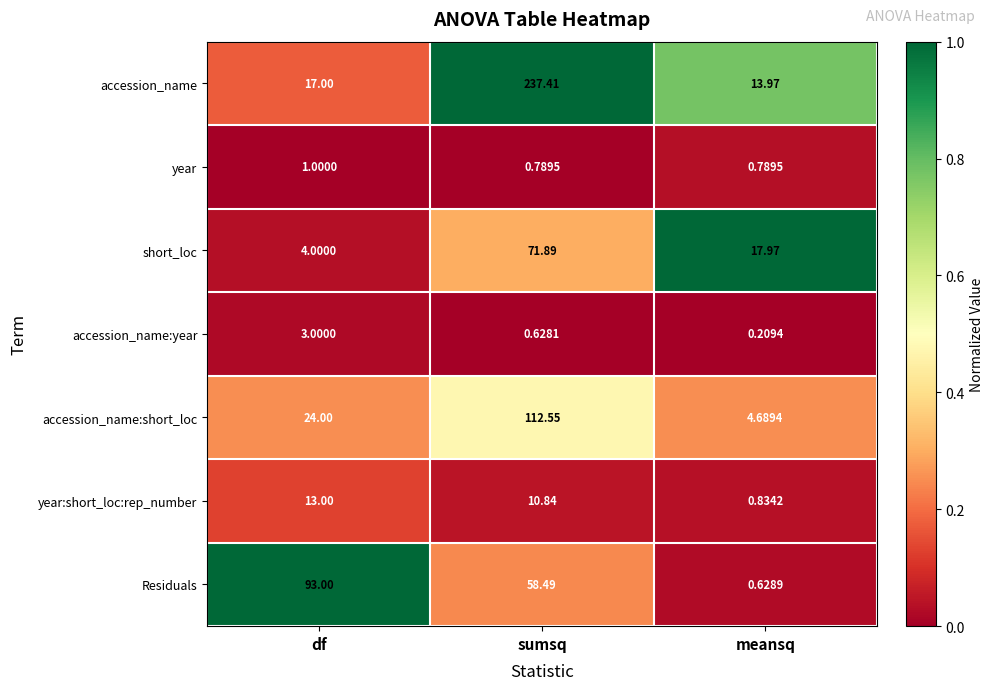

List the labels in order of accession_name:year value, largest first.

df, sumsq, meansq